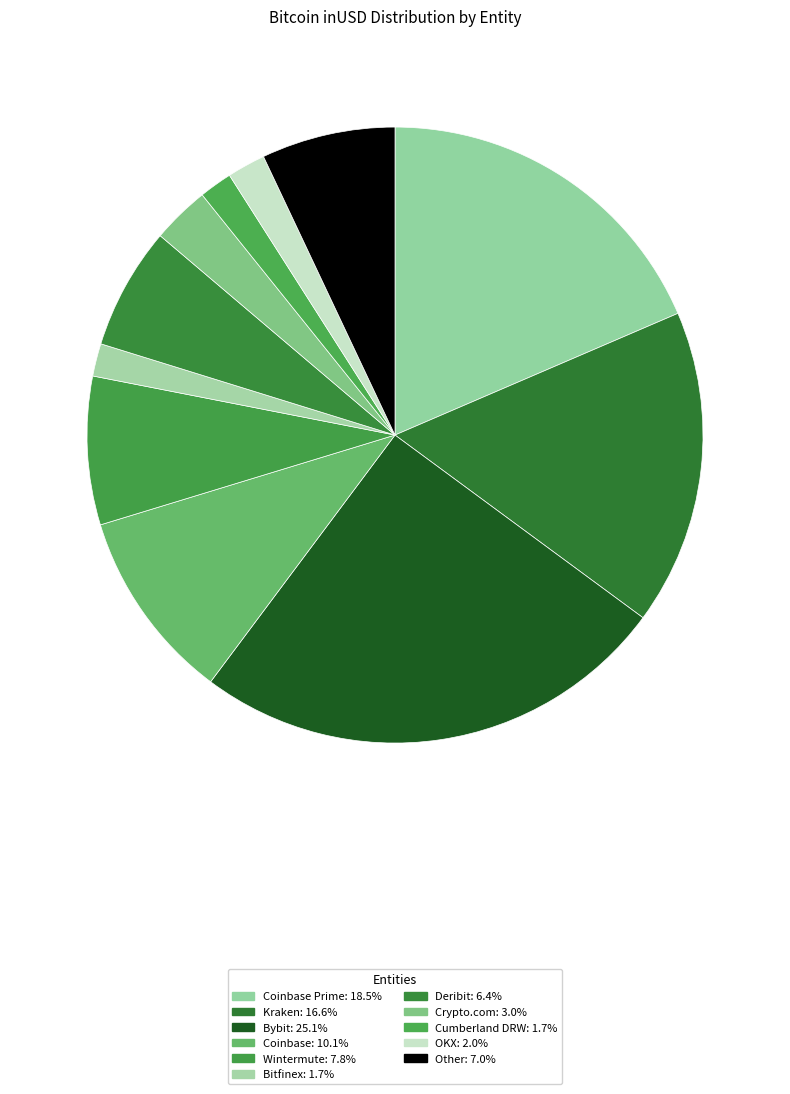

How many slices are in this pie chart?

11